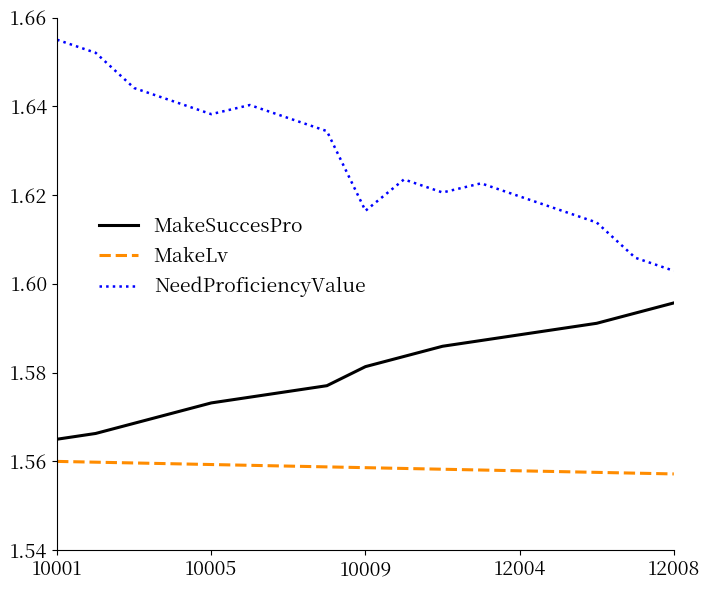

What are all the series names shown in the legend?

MakeSuccesPro, MakeLv, NeedProficiencyValue